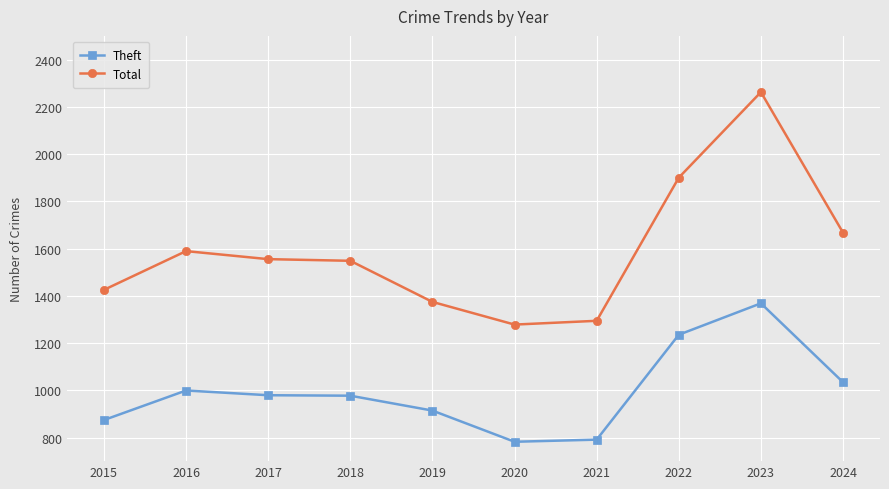

What is the value of the Theft point at the 2nd from the left?

999